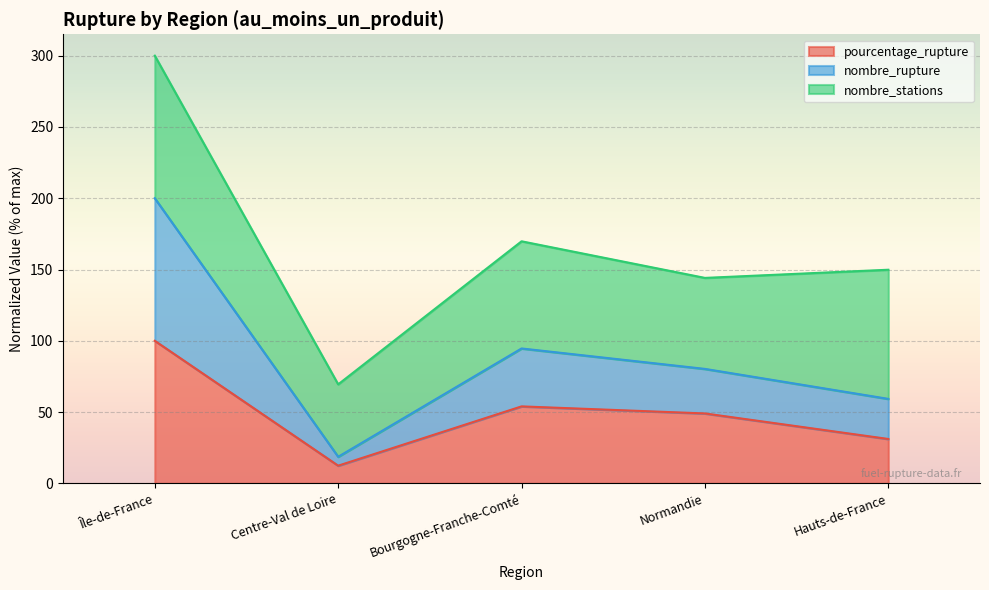

At which label does pourcentage_rupture reach its peak?

Île-de-France